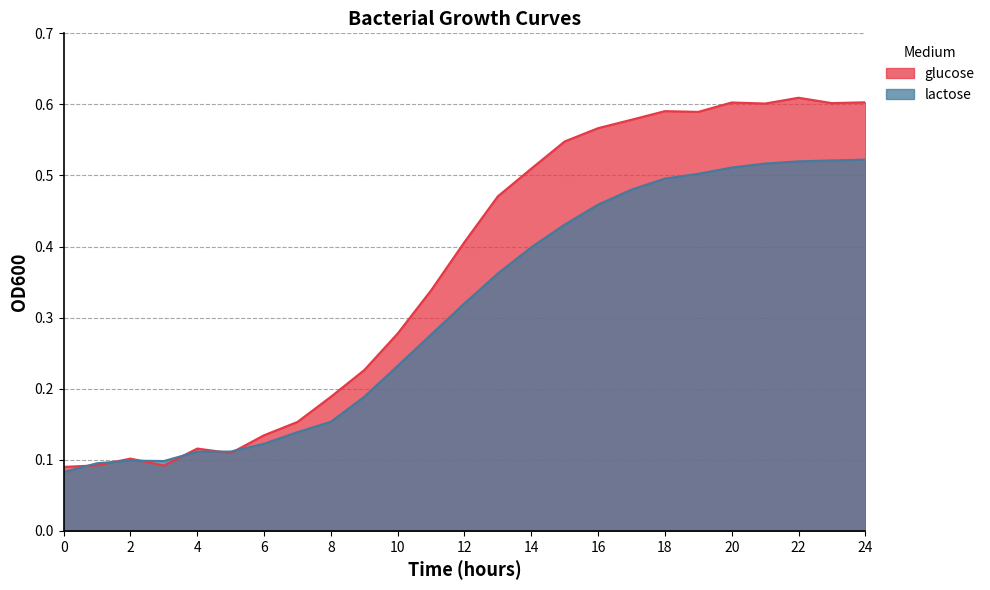

What are all the series names shown in the legend?

glucose, lactose